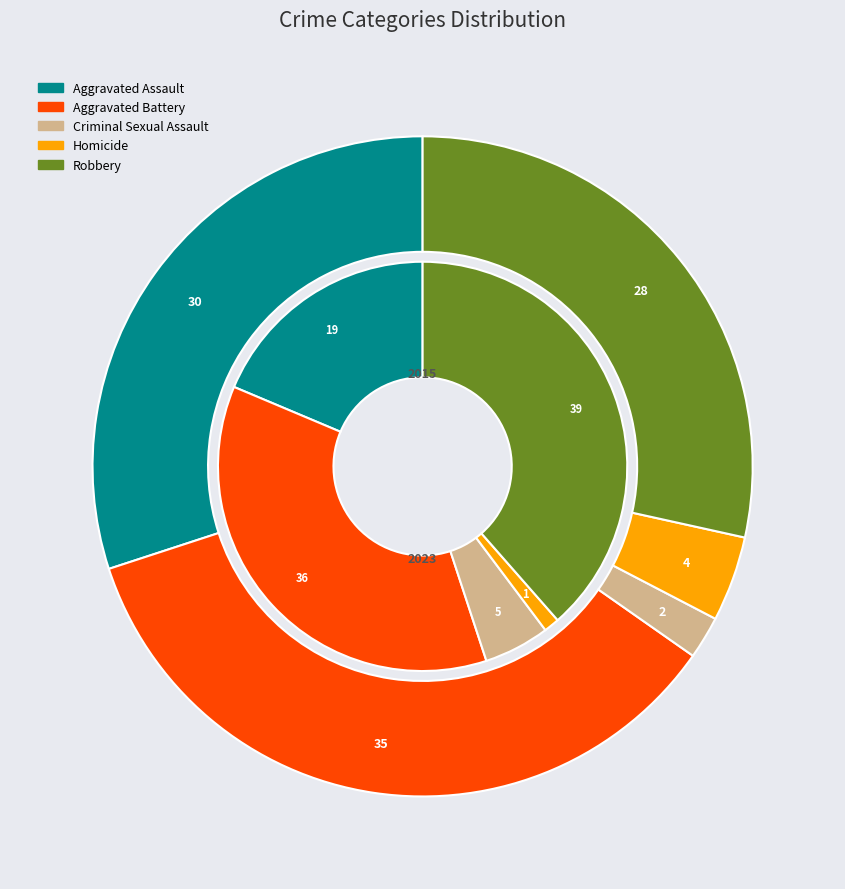

True or false: Robbery accounts for 39% of the total.

True